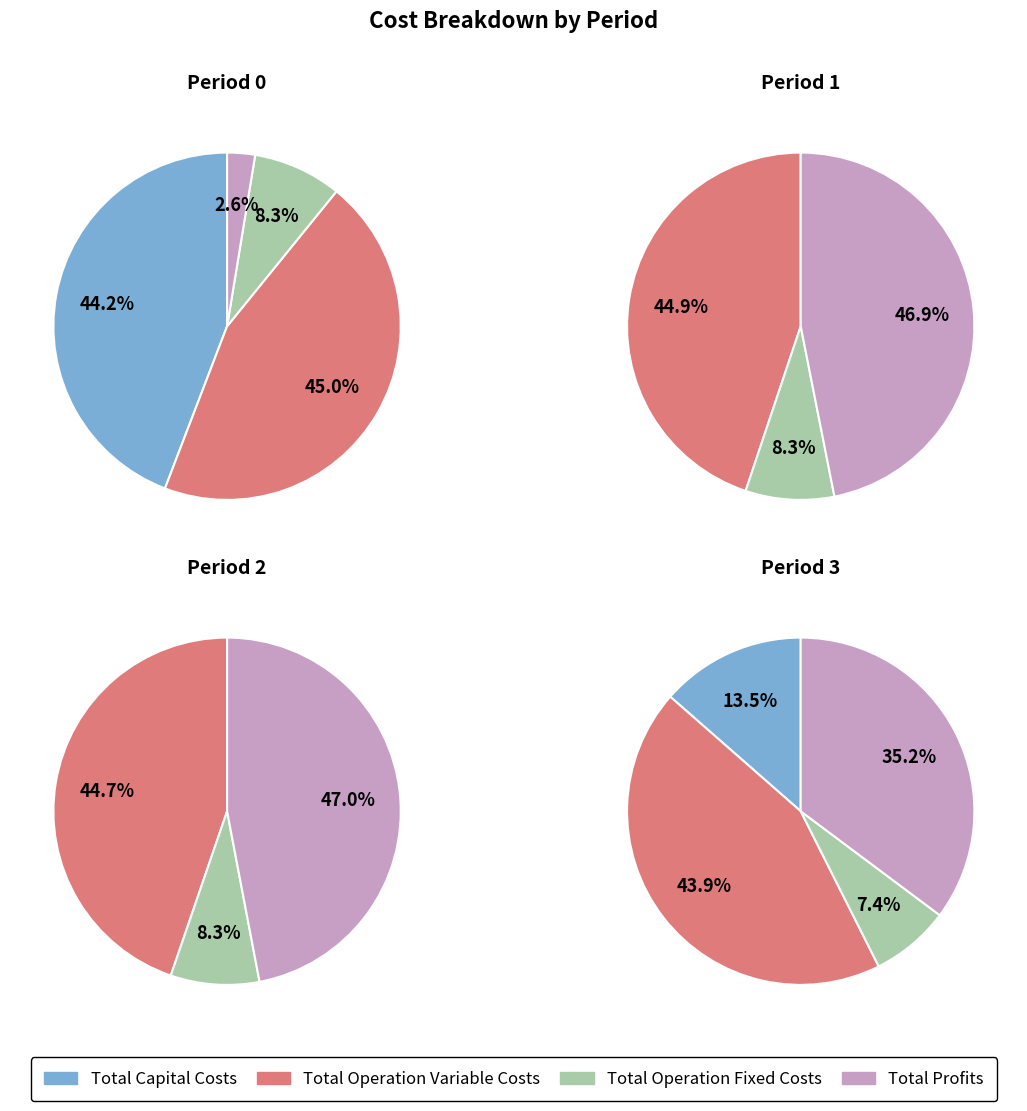

What percentage is NOT represented by values_0?

55.8%